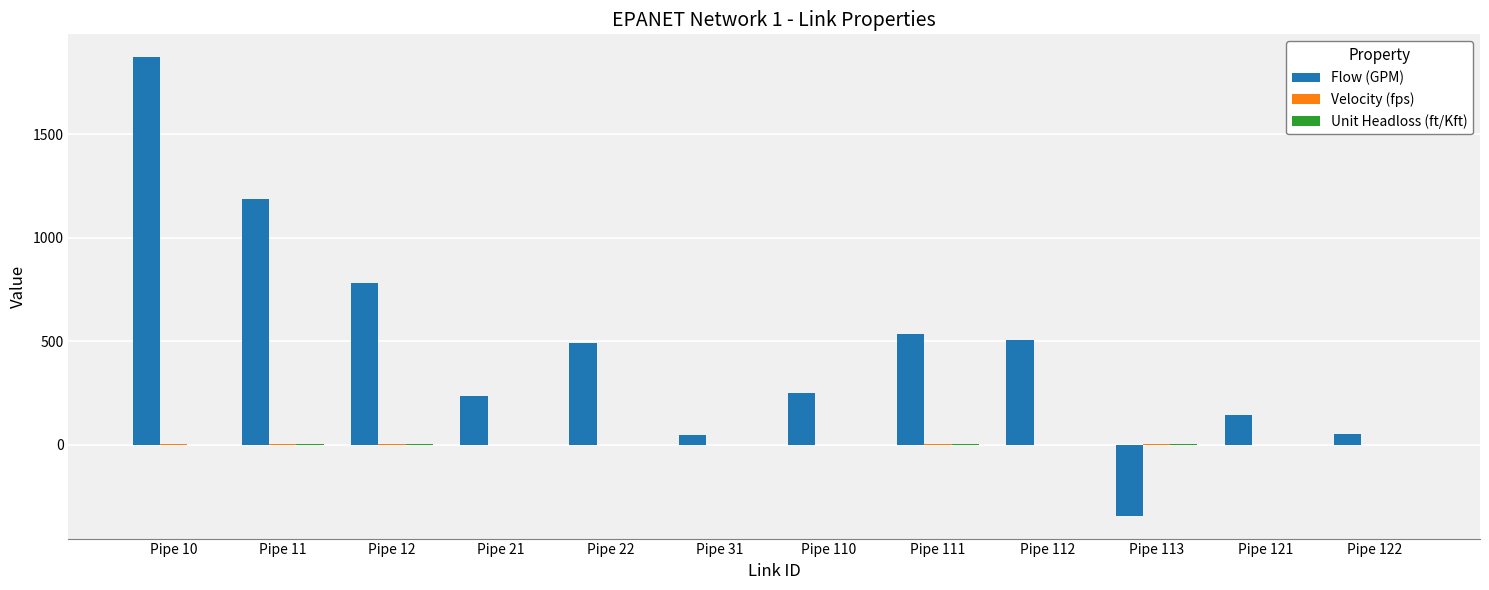

Which series changed the most between Pipe 110 and Pipe 111?

Flow (GPM)